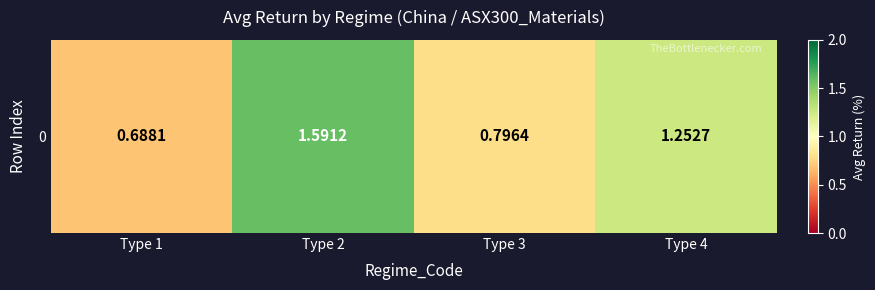

Which label corresponds to the smallest value in the chart?

Type 1